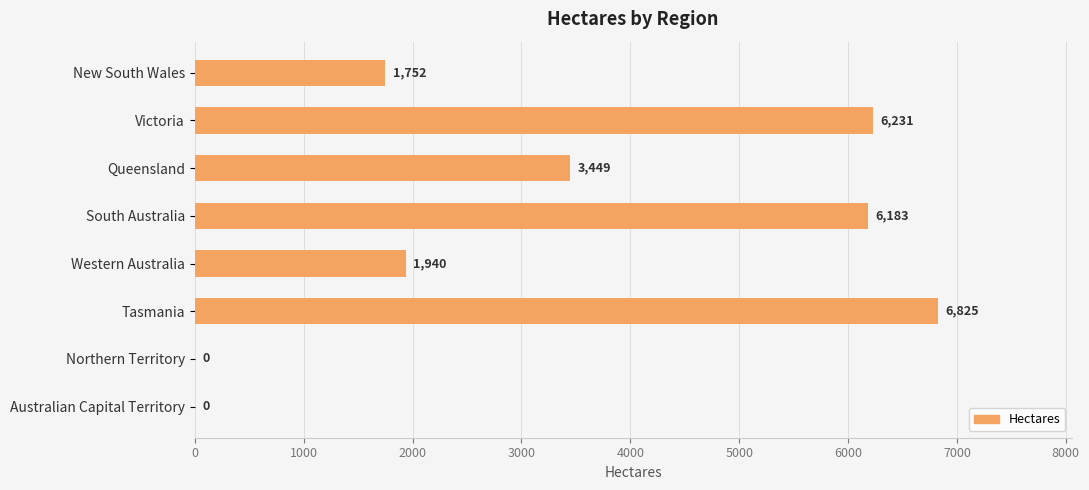

How many values are above zero?

6